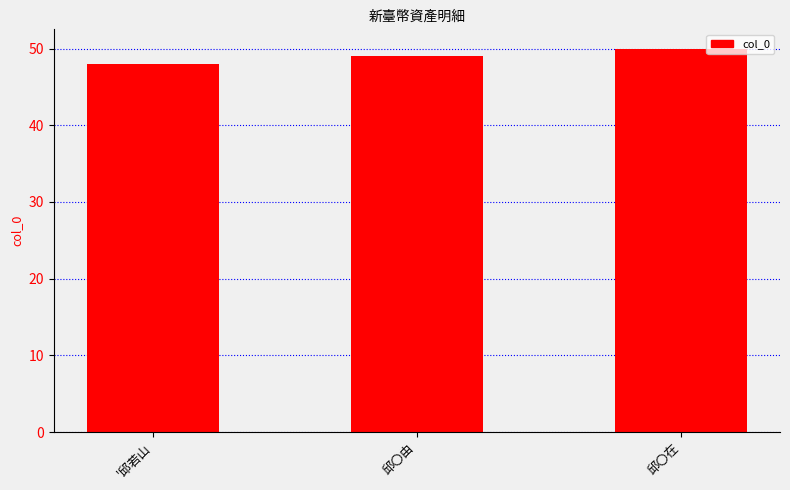

The chart shows a value of 50 at 邱〇在. True or false?

True